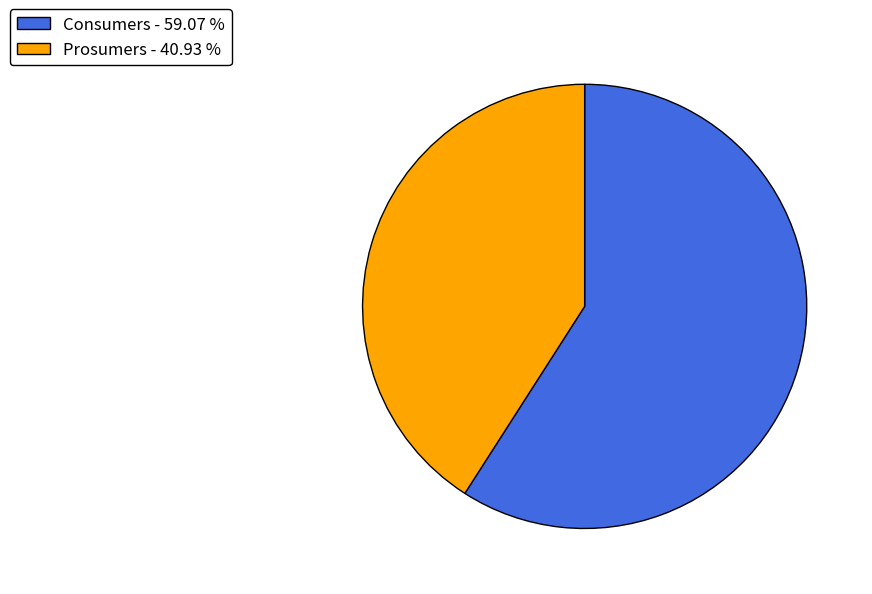

Does Prosumers - 40.93 % represent more than half of the total?

No